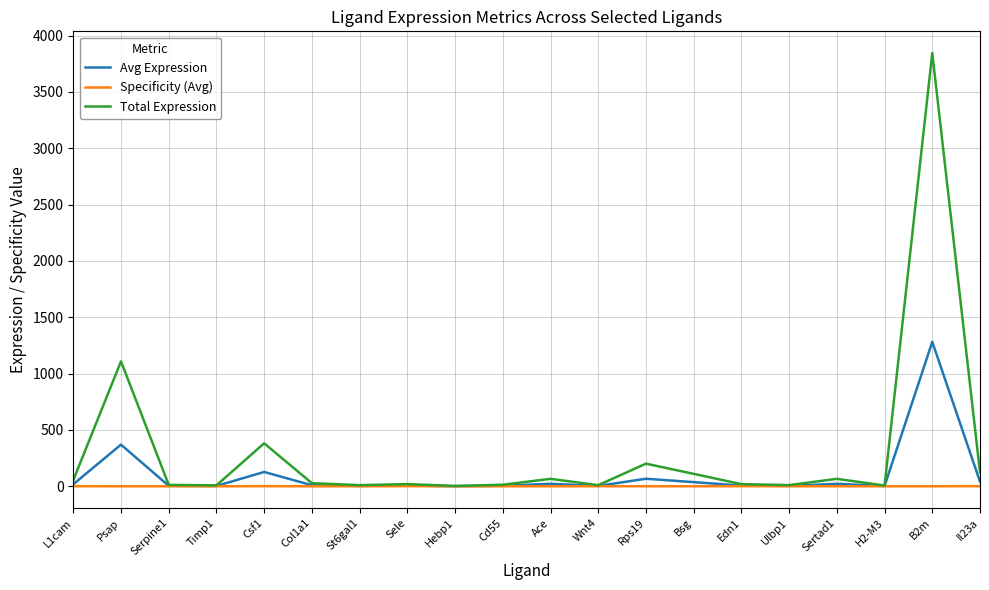

Which category has the highest value across all series?

B2m